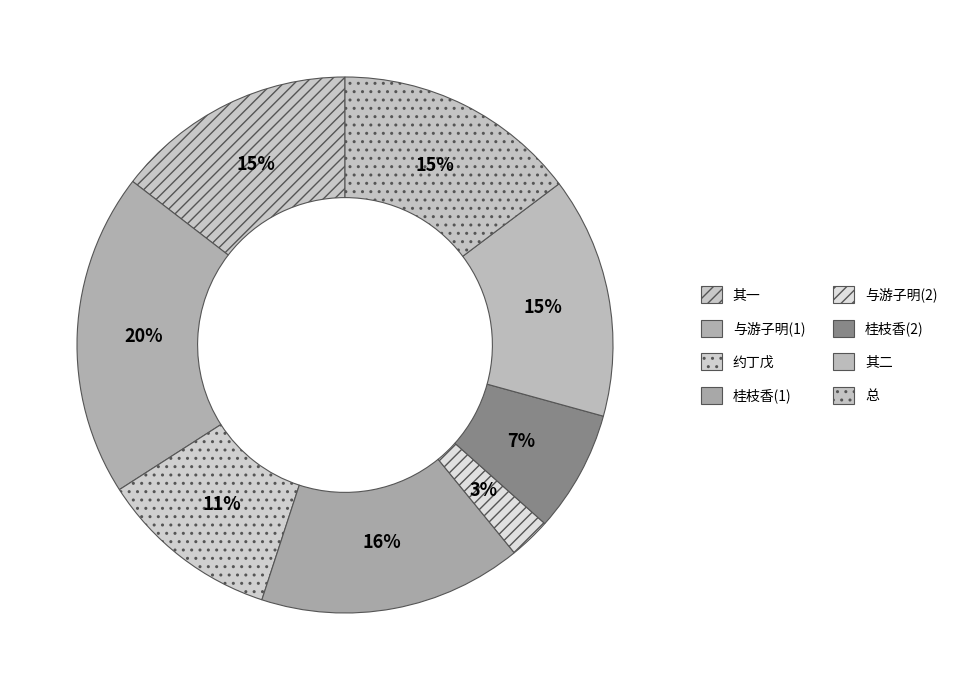

How many slices are in this pie chart?

8